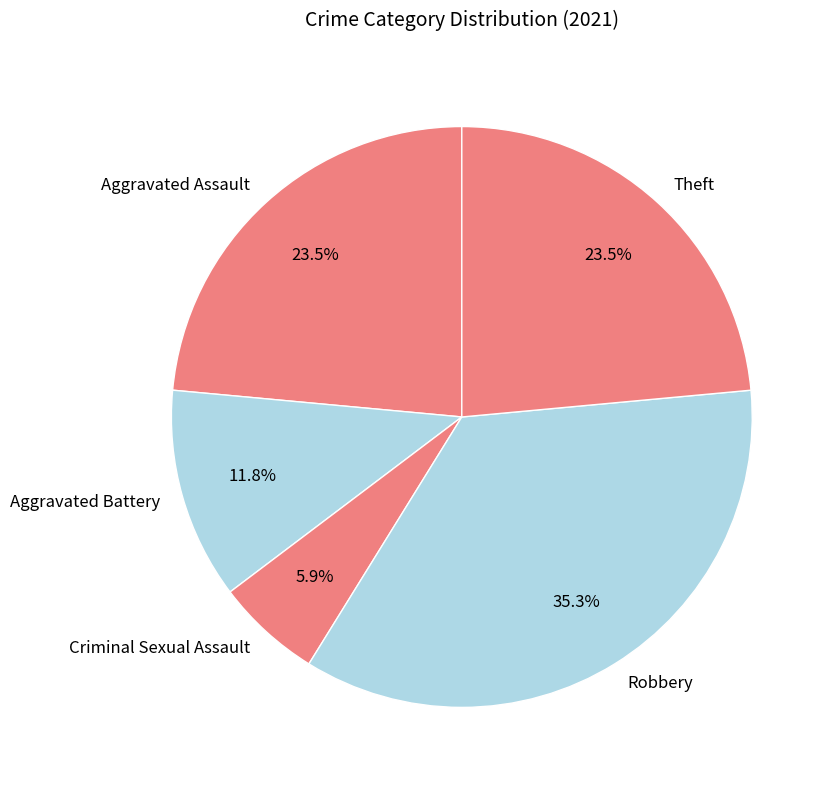

Count the number of slices in the pie.

5